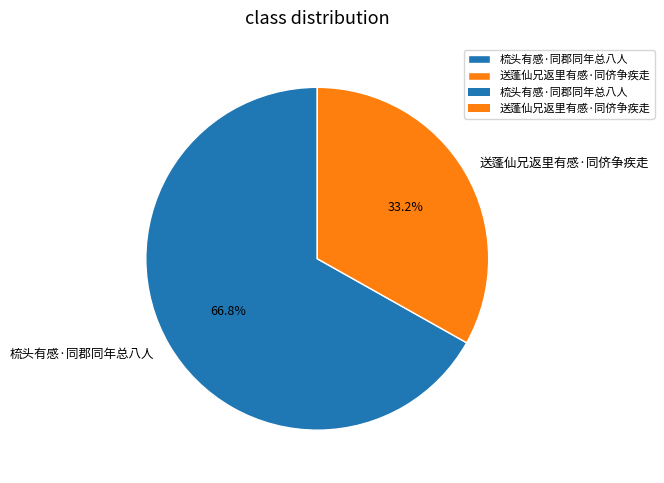

To the nearest percent, what is the average slice percentage?

50%